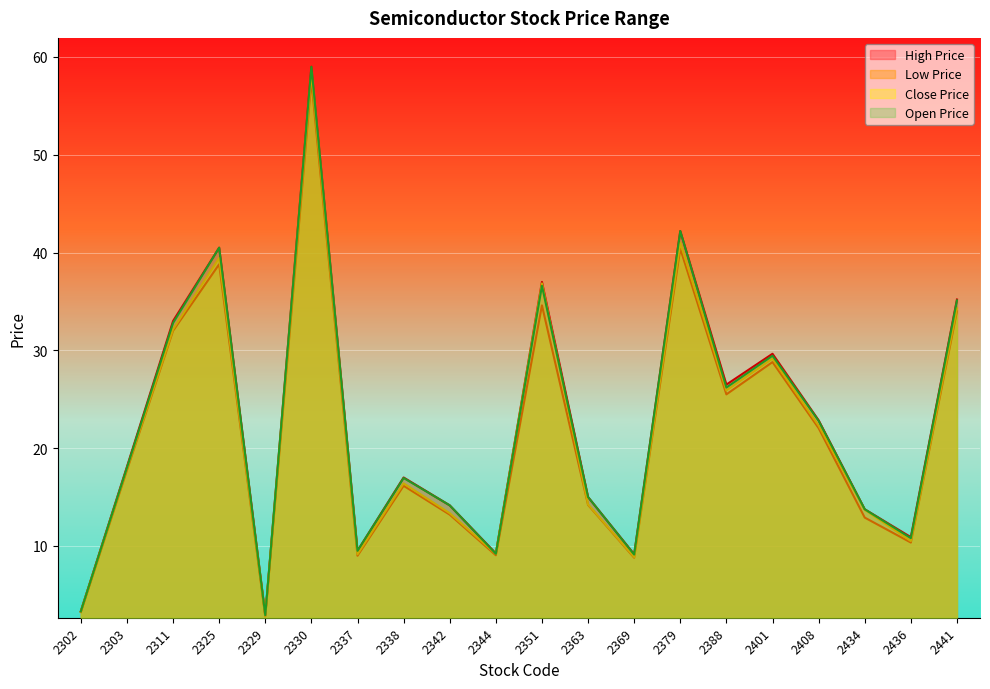

At which category does Low Price reach its first local peak?

2325